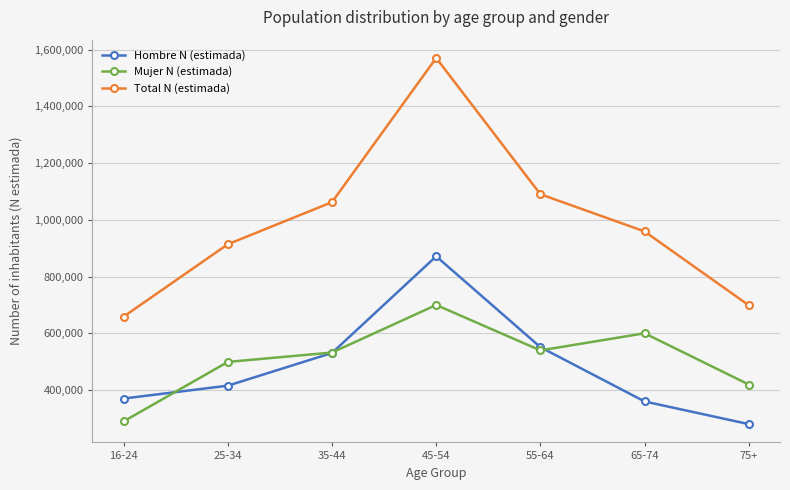

True or false: Mujer N (estimada) and Hombre N (estimada) cross at least once.

True